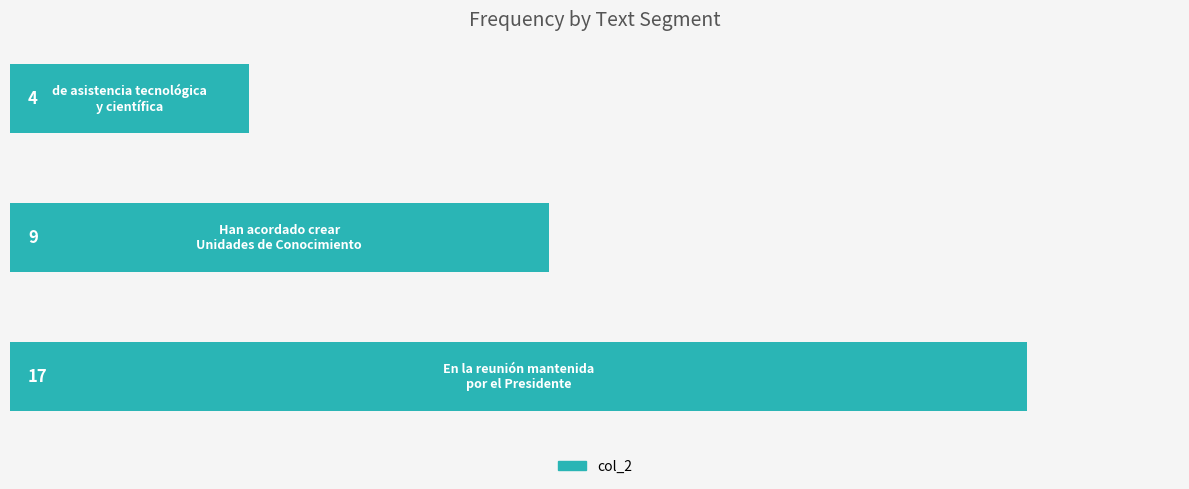

What is the average value?

10